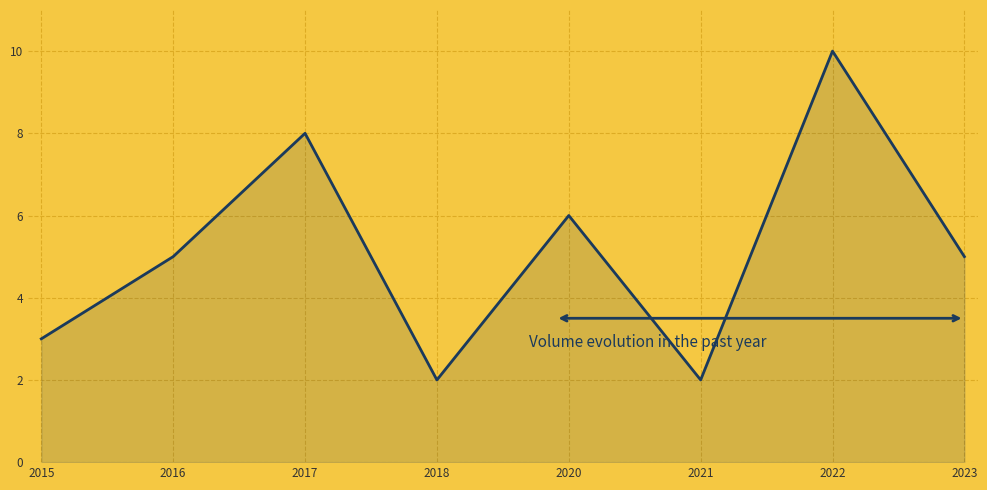

The value at 2017 is 13. True or false?

False